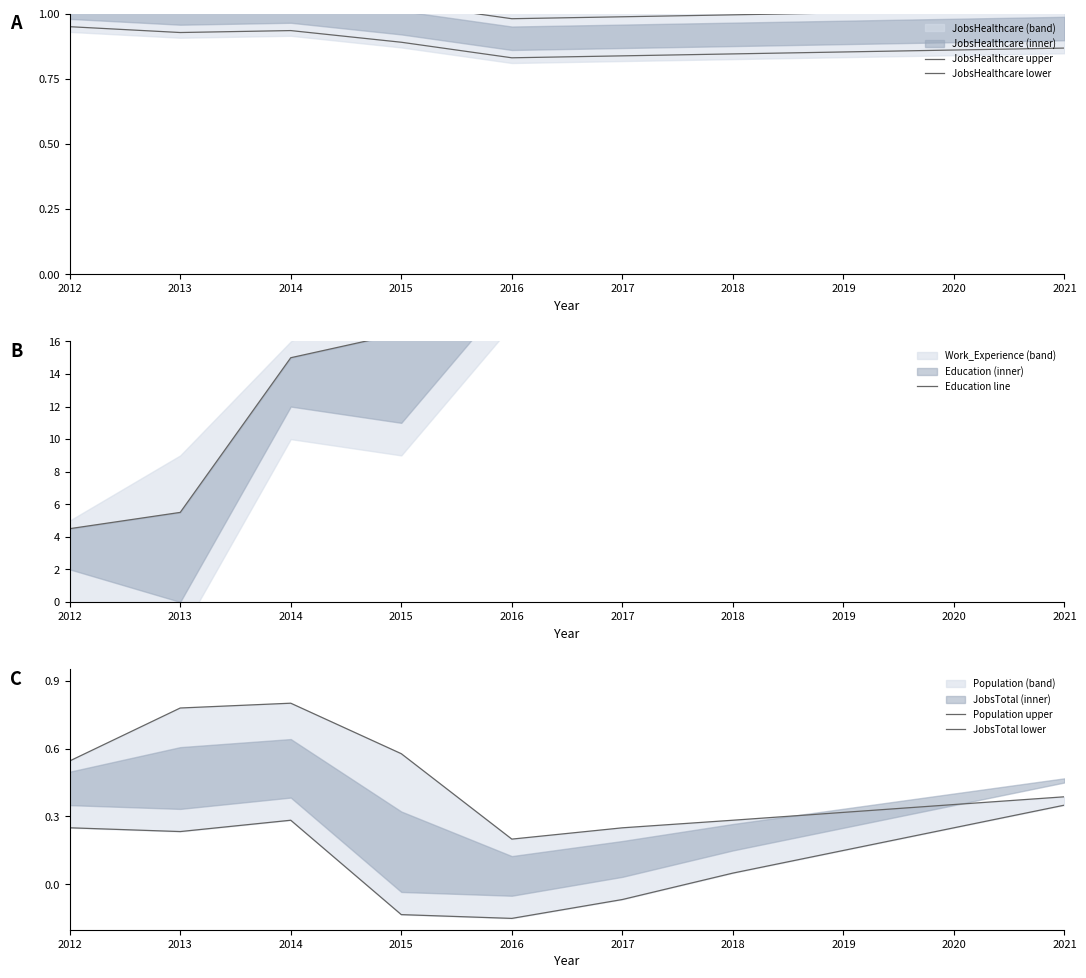

Reading left to right, extract all data points from this chart.

JobsHealthcare upper: 1.1	1.1	1.1	1.0	1.0	1.0	1.0	1.0	1.0	1.0
JobsHealthcare lower: 0.9	0.9	0.9	0.9	0.8	0.8	0.8	0.9	0.9	0.9
Education line: 4.5	5.5	15.0	16.5	21.5	23.0	25.0	27.0	29.0	30.5
Population upper: 0.5	0.8	0.8	0.6	0.2	0.2	0.3	0.3	0.4	0.4
JobsTotal lower: 0.2	0.2	0.3	-0.1	-0.1	-0.1	0.1	0.1	0.2	0.3